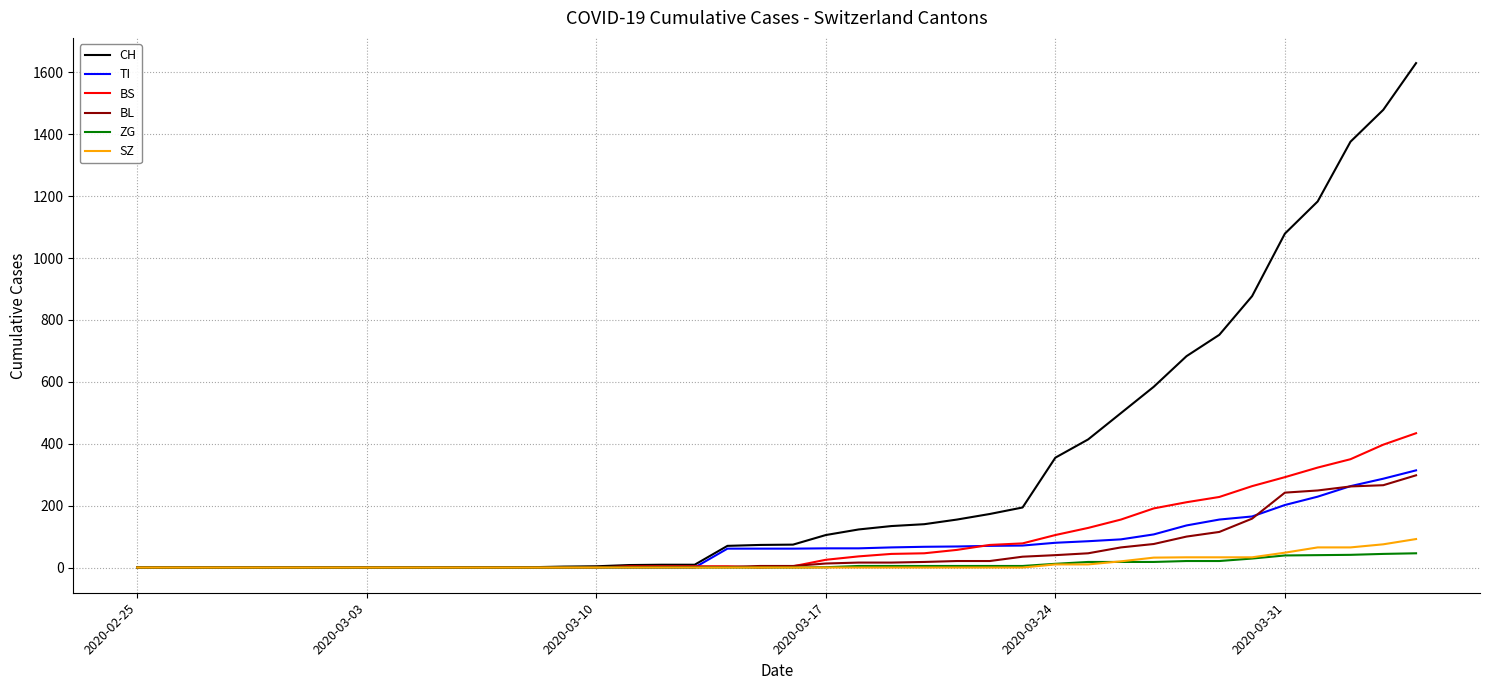

Does the chart display data point markers on the line(s)?

No